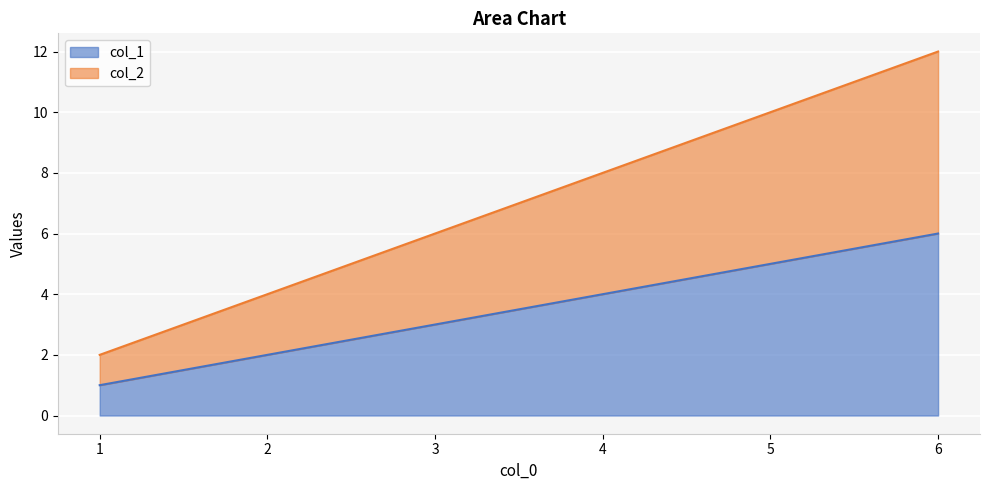

At which label is col_2 closest to 7?

3